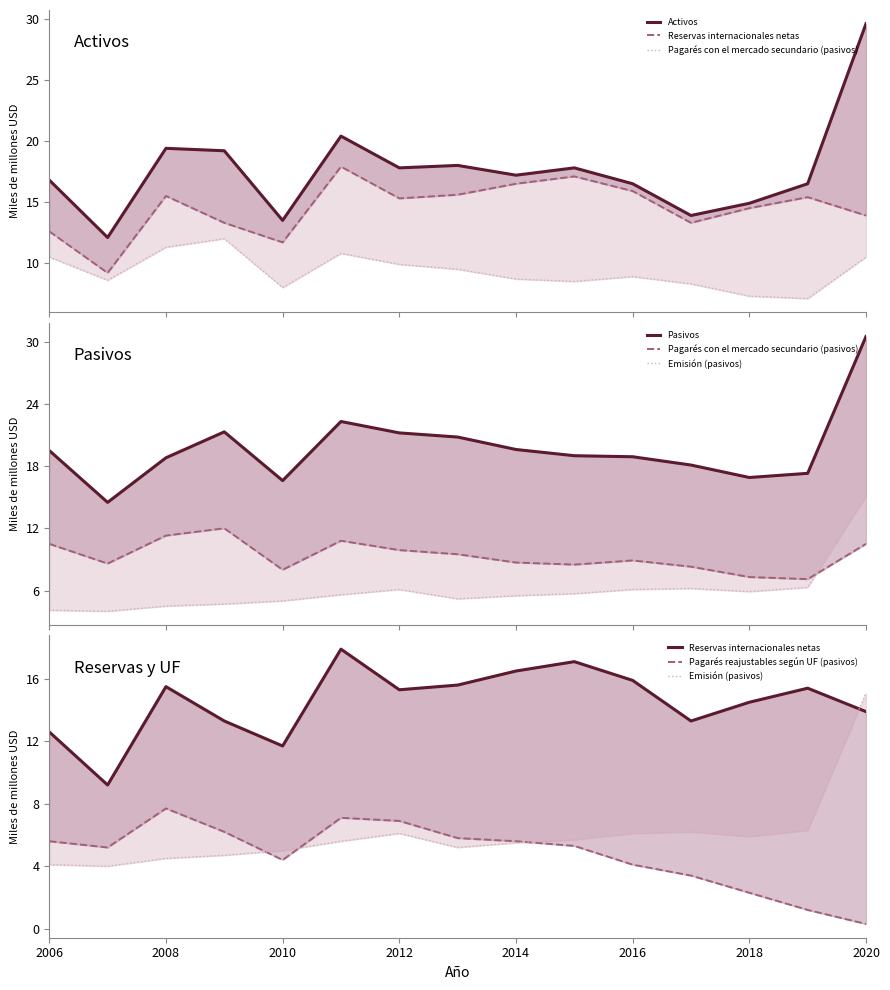

What is the label of the 15th point from the right?

2006